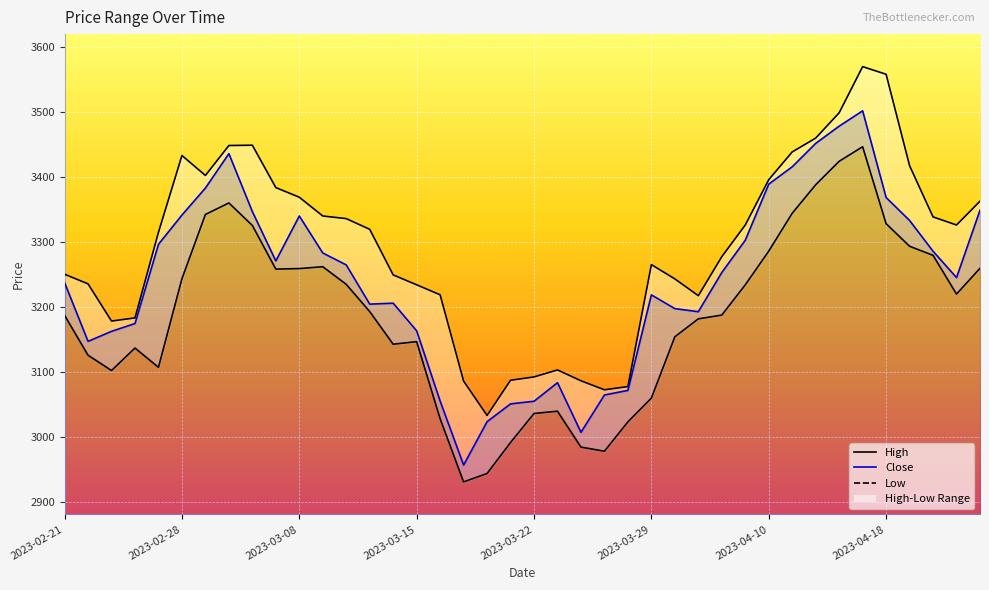

Does the chart display data point markers on the line(s)?

No